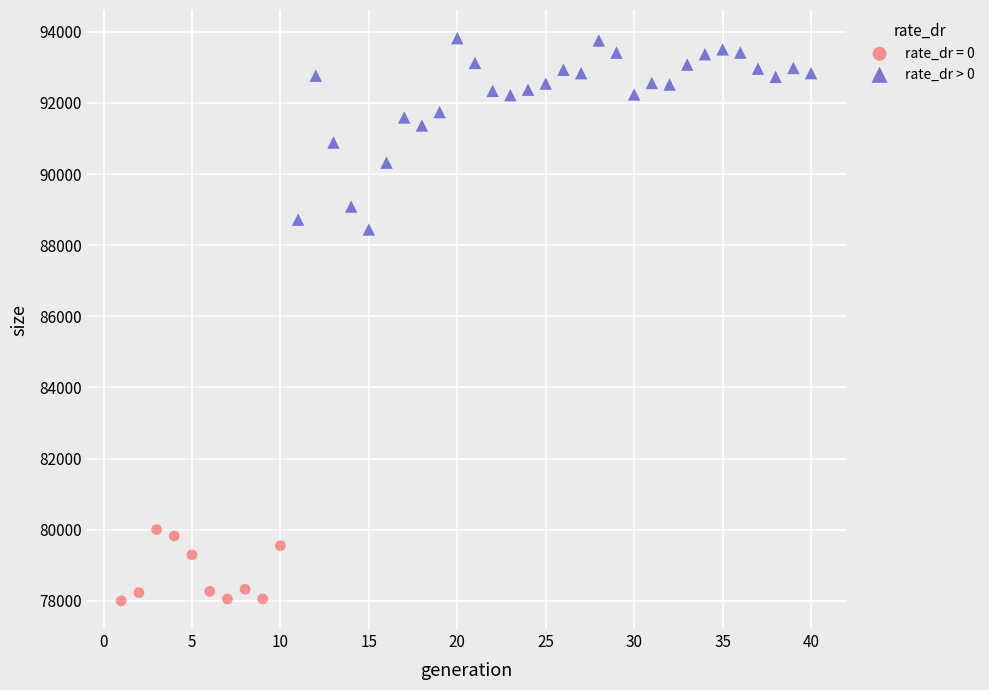

Which series contains the highest Y value?

rate_dr > 0